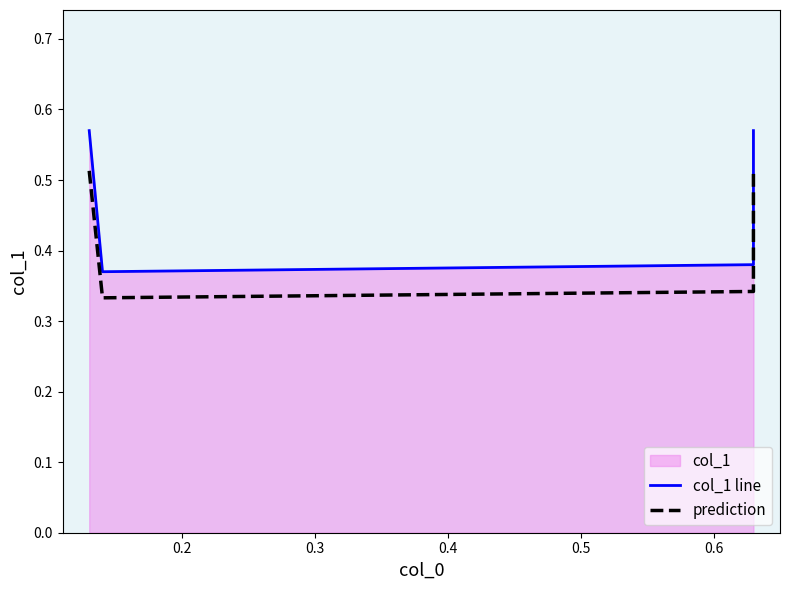

List the series in order of their peak value, lowest first.

prediction, col_1 line